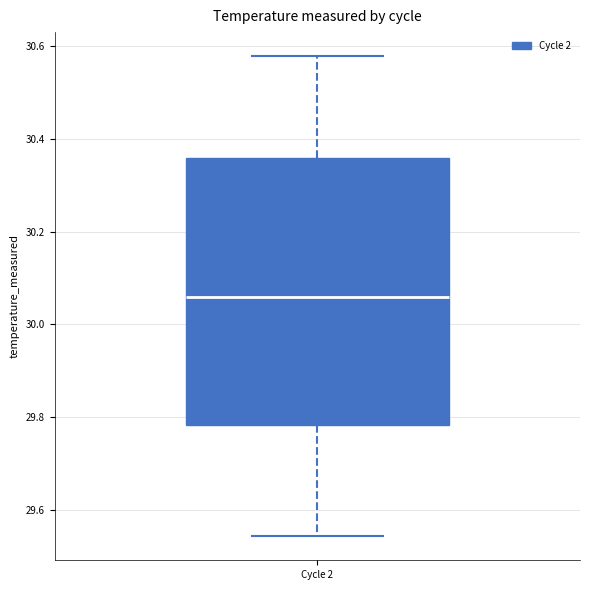

Transcribe this box plot: give where the median line is, the range the box spans, and where the two whiskers end, as read against the y-axis. The values are not printed on the chart, so give them approximately, as read against the axis.

median 30.06, box 29.78 to 30.36, whiskers 29.54 to 30.58